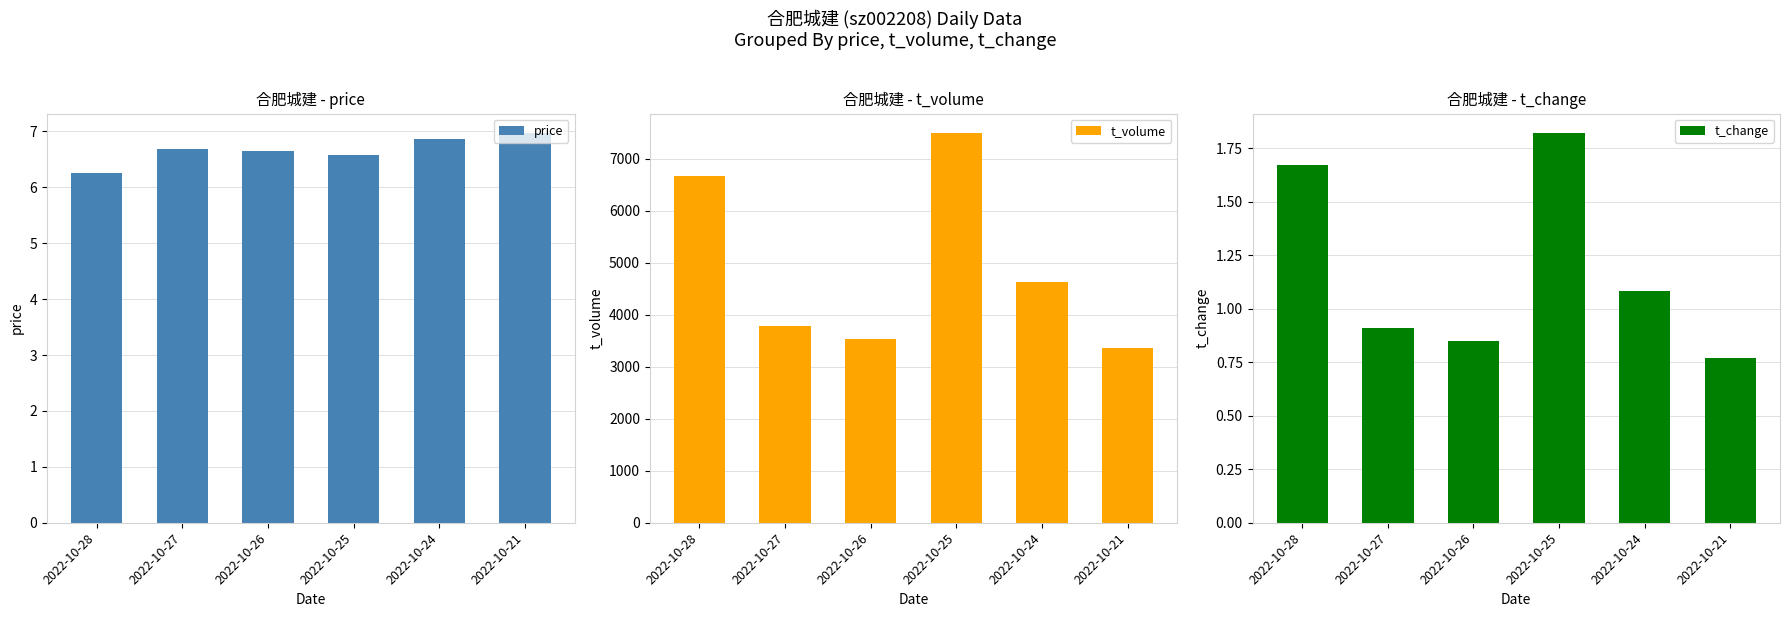

At which category is the sum across all series the highest?

2022-10-25